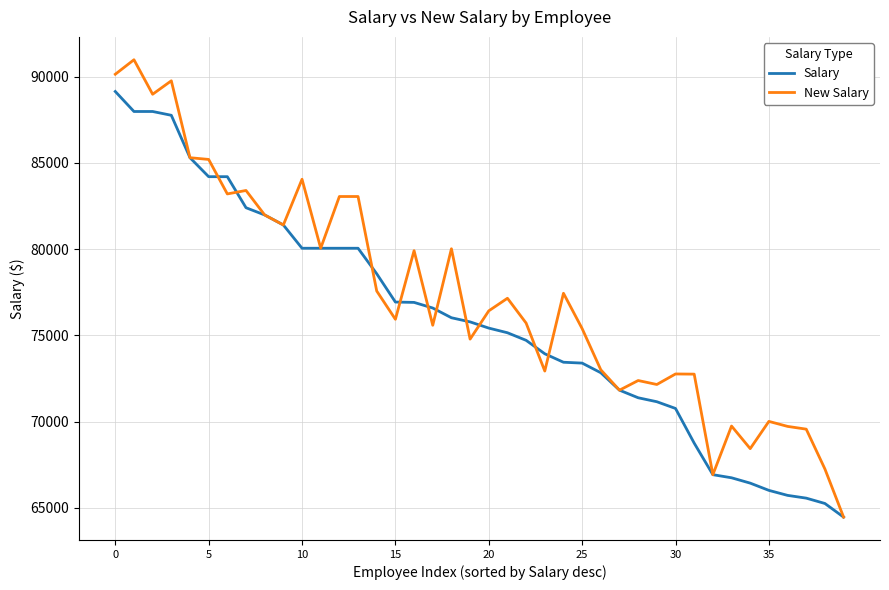

Which series has the widest spread of values?

New Salary